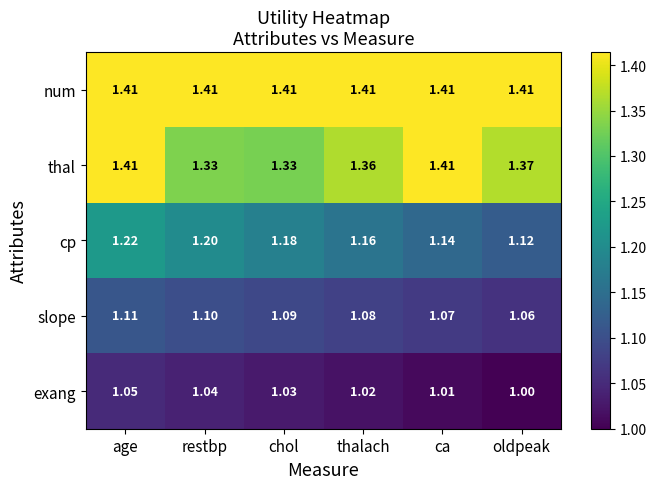

List the labels in order of exang value, largest first.

age, restbp, chol, thalach, ca, oldpeak